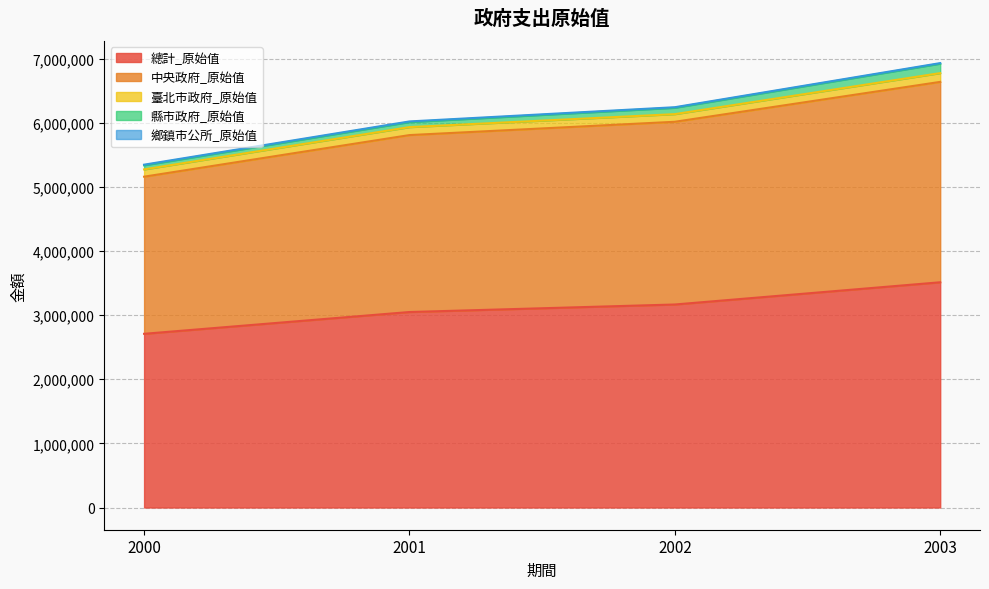

Which has a higher value, 2002 or 2001?

2002